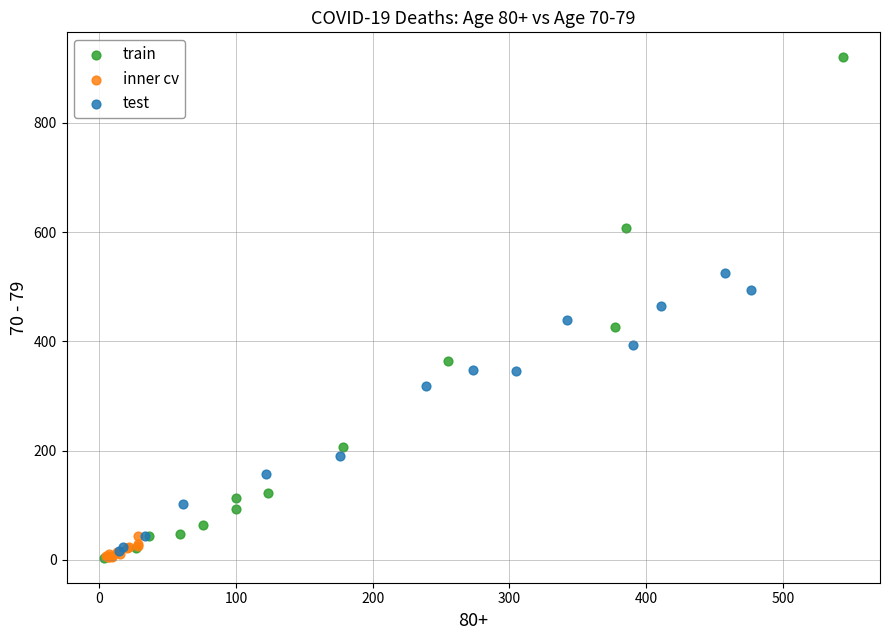

Which series has the widest spread of Y values?

train